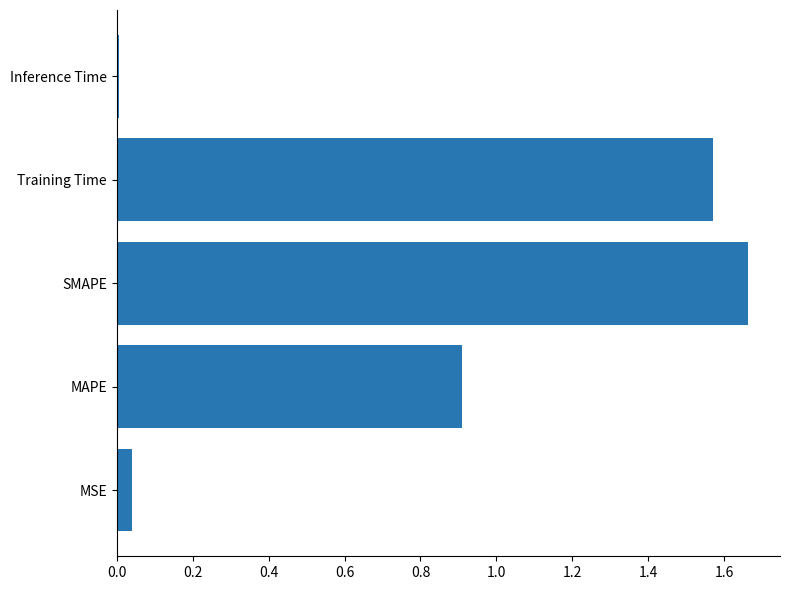

What is the average value?

0.8